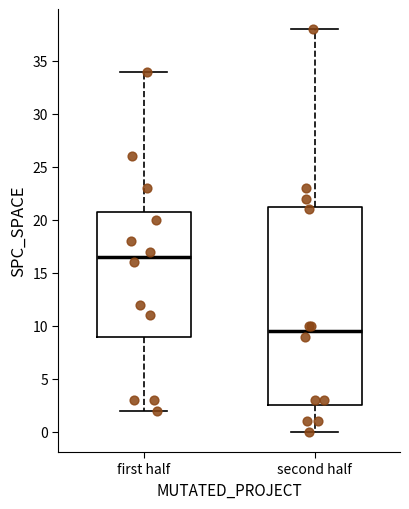

Reading left to right, transcribe this box plot: for each box, give where its median line is, the range the box spans, and where its two whiskers end, as read against the y-axis. The values are not printed on the chart, so give them approximately, as read against the axis.

first half: median 16.5, box 9.0 to 21.0, whiskers 2.0 to 34.0
second half: median 9.5, box 2.5 to 21.5, whiskers 0.0 to 38.0